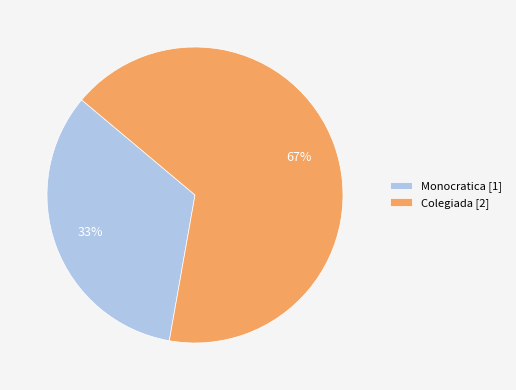

Does Monocratica account for over 50% of the chart?

No